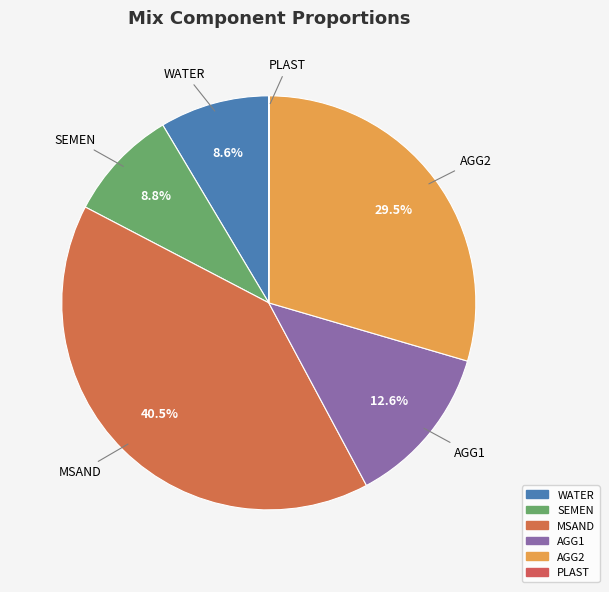

Does any single category account for the majority?

No